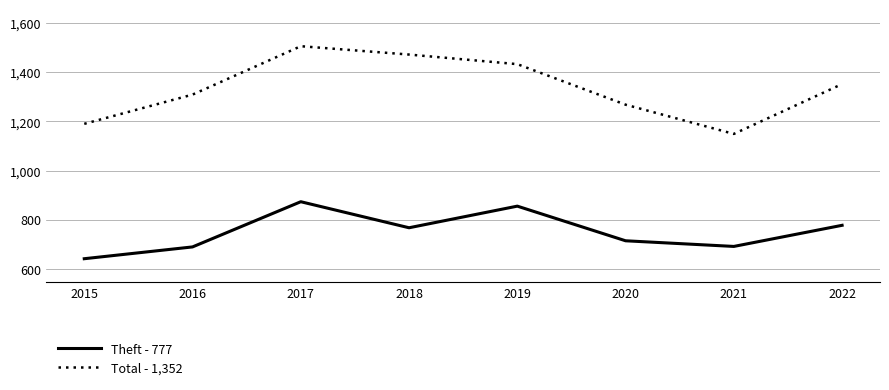

List the series in order of their peak value, highest first.

Total - 1,352, Theft - 777